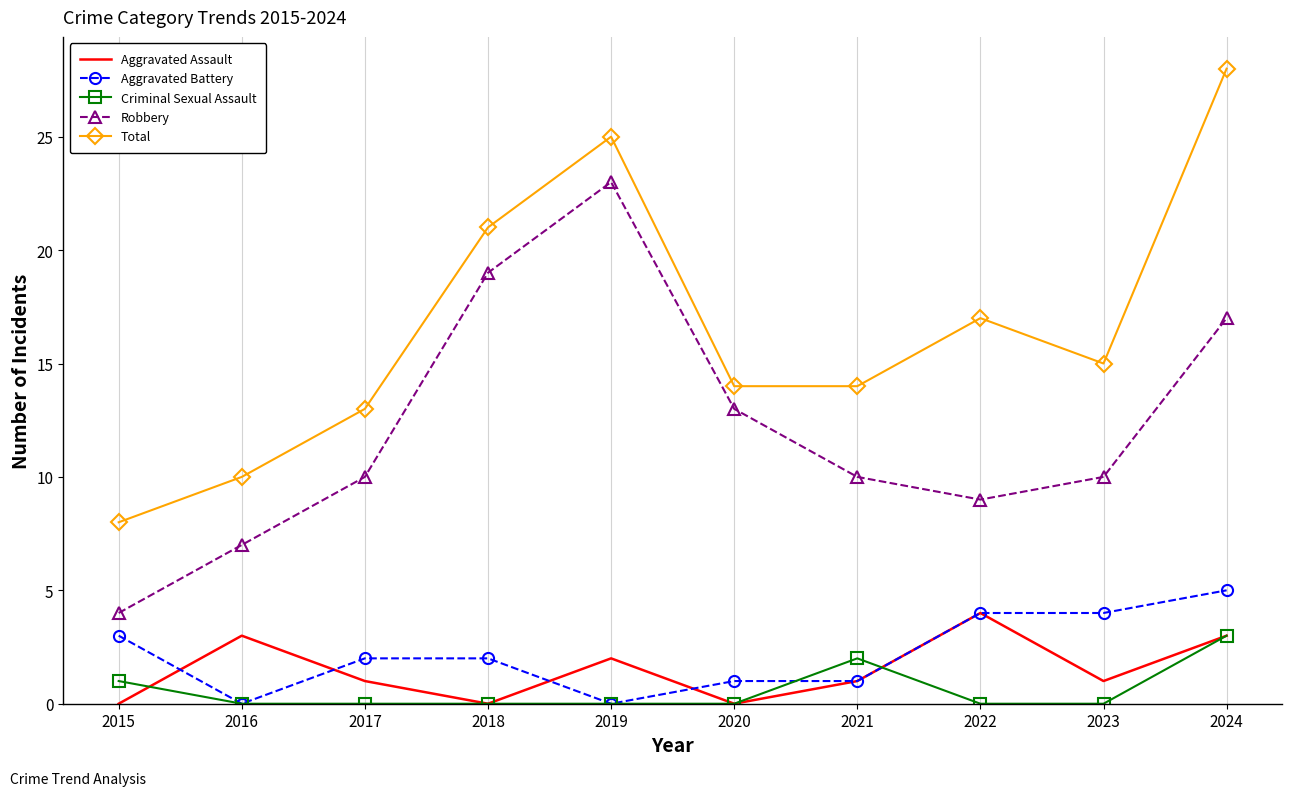

What is the sum of all Criminal Sexual Assault values?

6